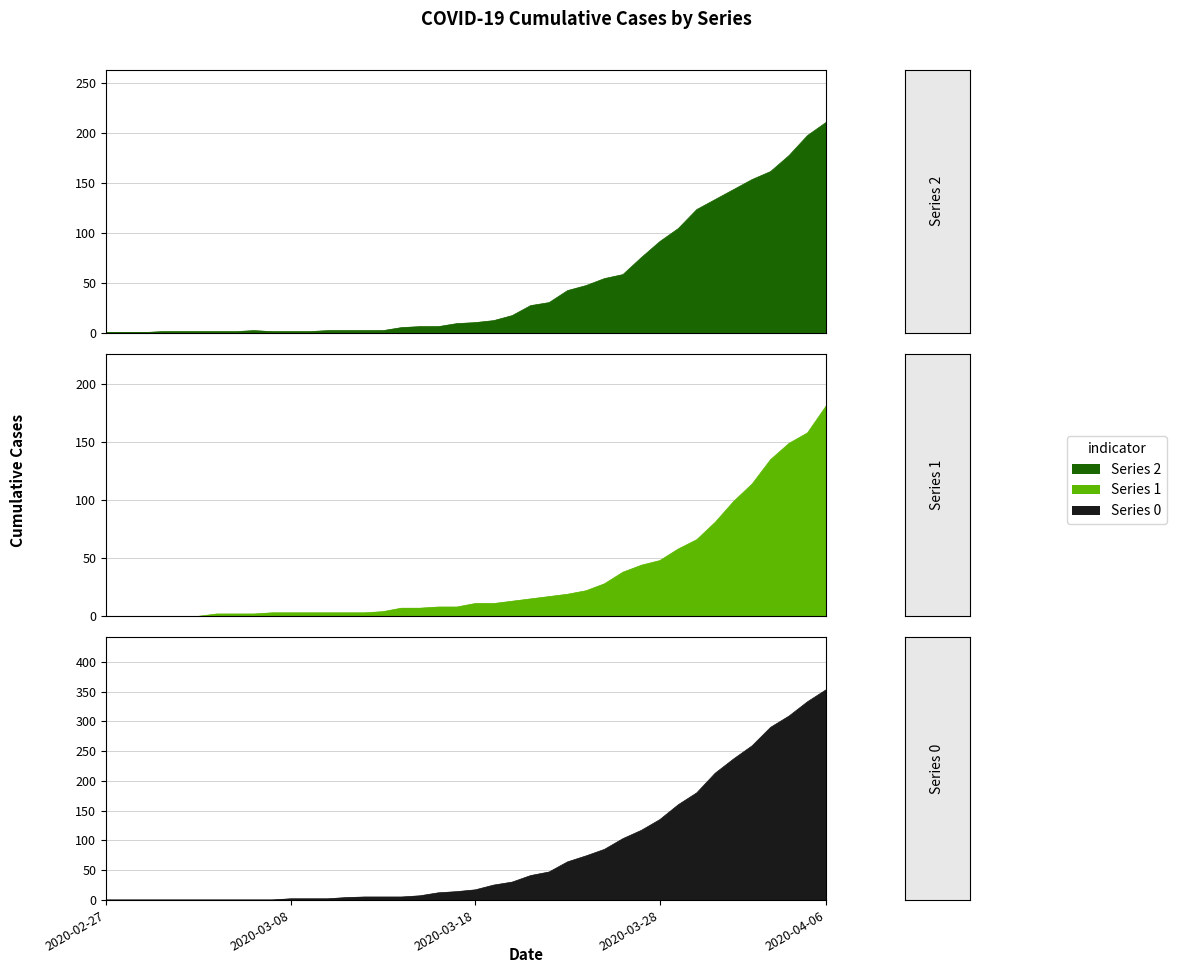

True or false: 2 has more than 0 points higher than both neighbors.

True